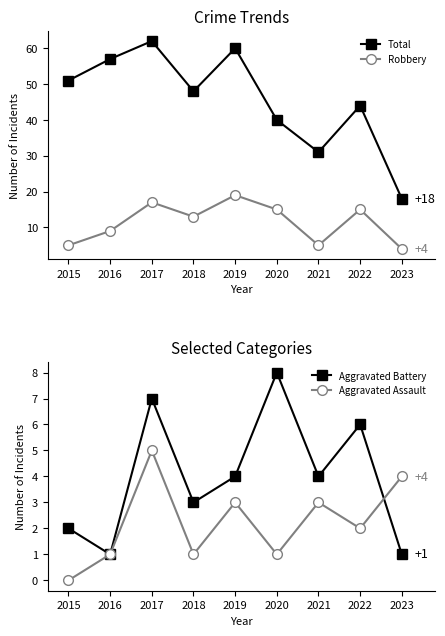

Between 2016 and 2017, which series saw the biggest shift?

Robbery